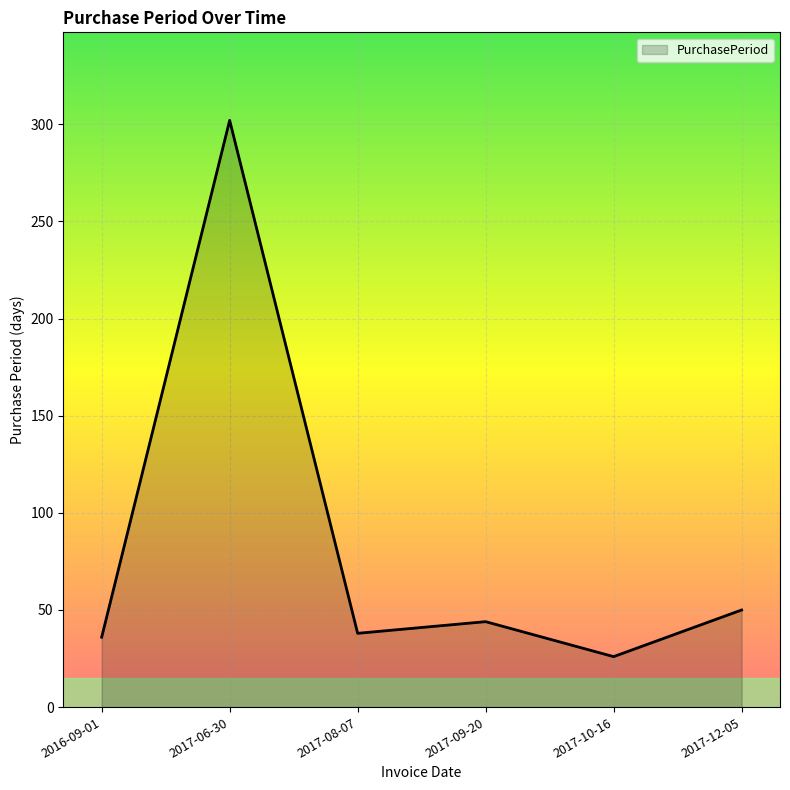

Reading left to right, transcribe all the data shown in this chart.

2016-09-01=36	2017-06-30=302	2017-08-07=38	2017-09-20=44	2017-10-16=26	2017-12-05=50